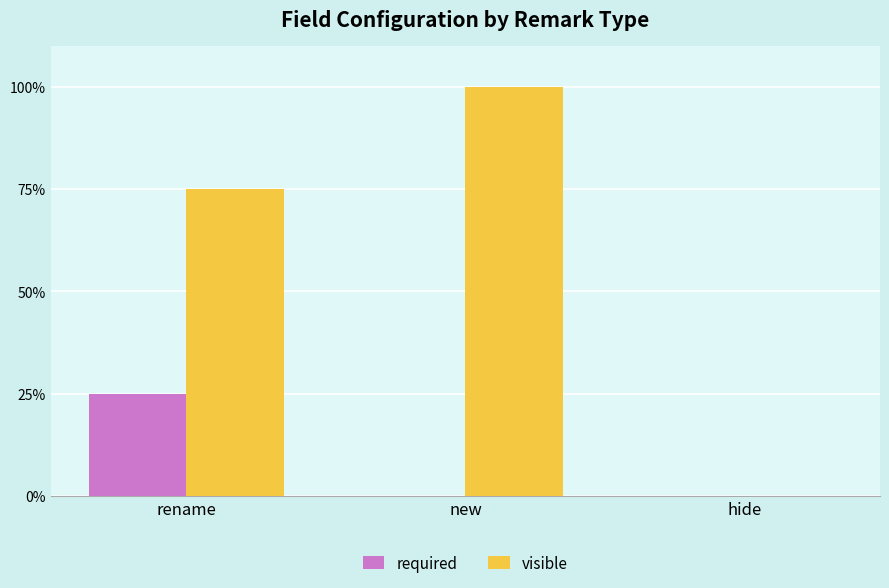

Which series has the largest total across all categories?

visible